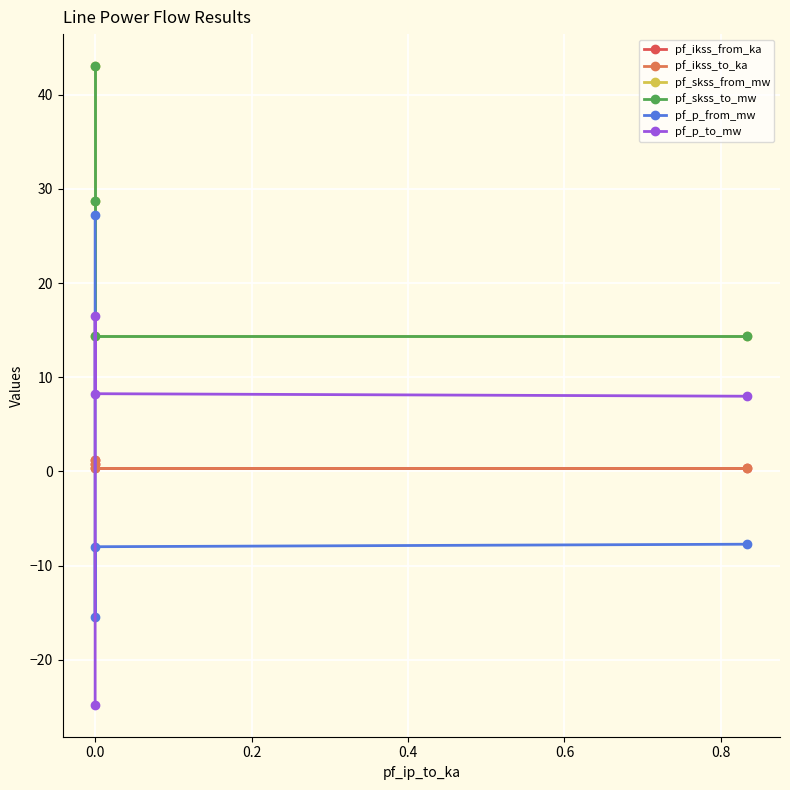

The pf_p_from_mw series shows 10.4 at 0.0. True or false?

False